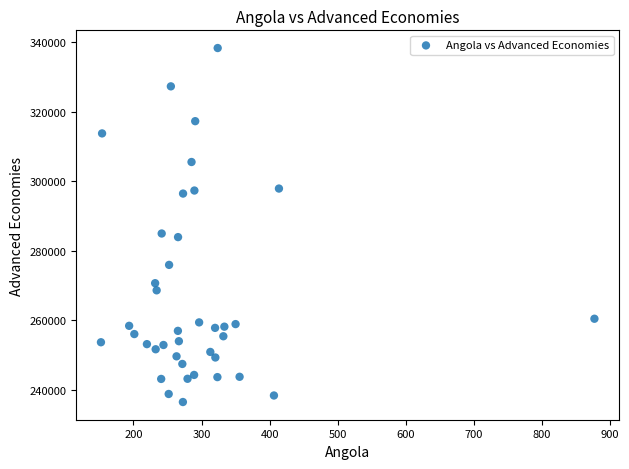

What is the range of X values (max minus min)?

725.0